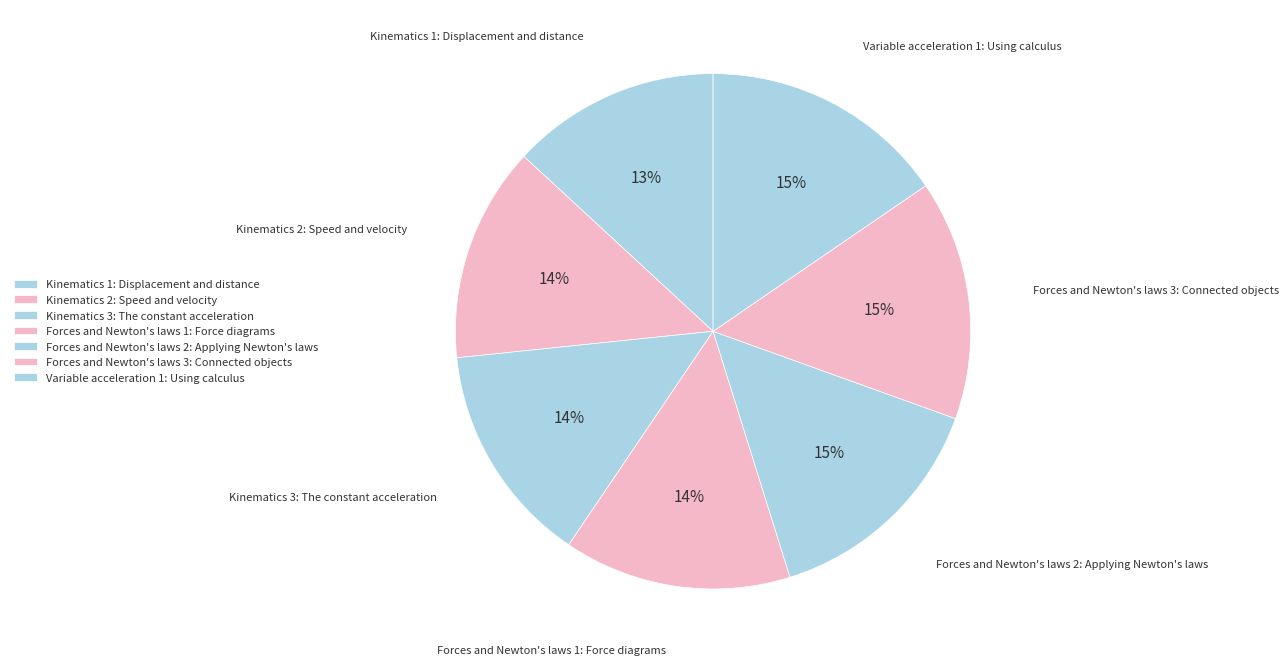

Rank the categories by value from lowest to highest.

Kinematics 1: Displacement and distance, Kinematics 2: Speed and velocity, Kinematics 3: The constant acceleration, Forces and Newton's laws 1: Force diagrams, Forces and Newton's laws 2: Applying Newton's laws, Forces and Newton's laws 3: Connected objects, Variable acceleration 1: Using calculus